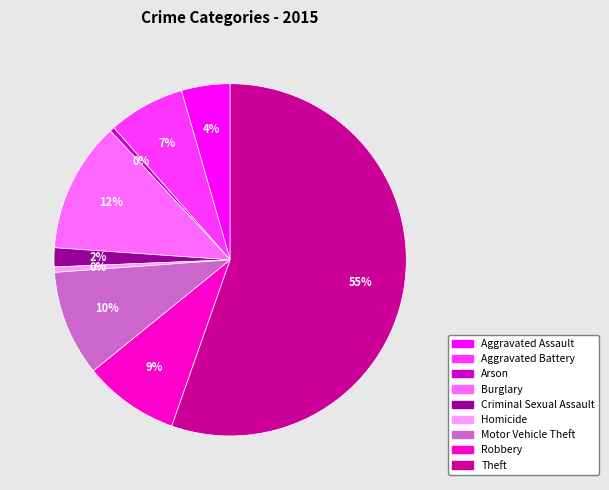

Do Aggravated Assault and Homicide together represent more than half of the pie?

No